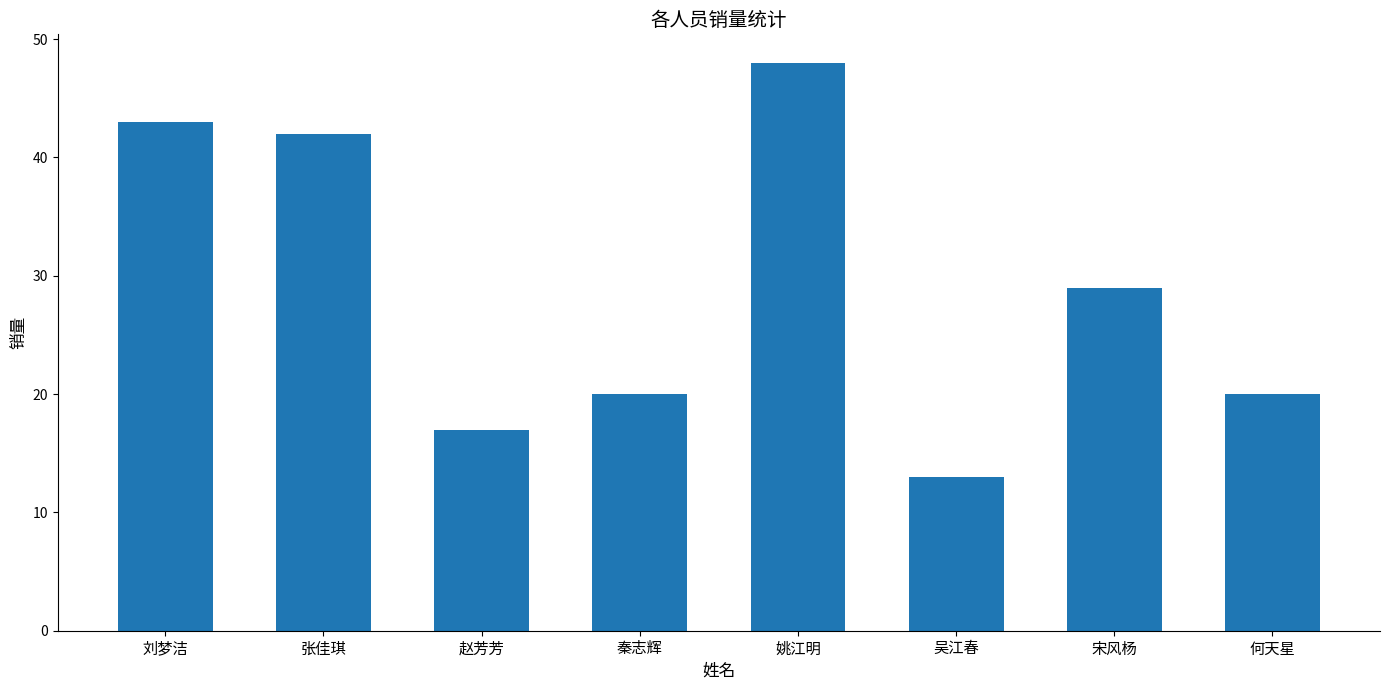

What is the label of the 4th bar from the right?

姚江明